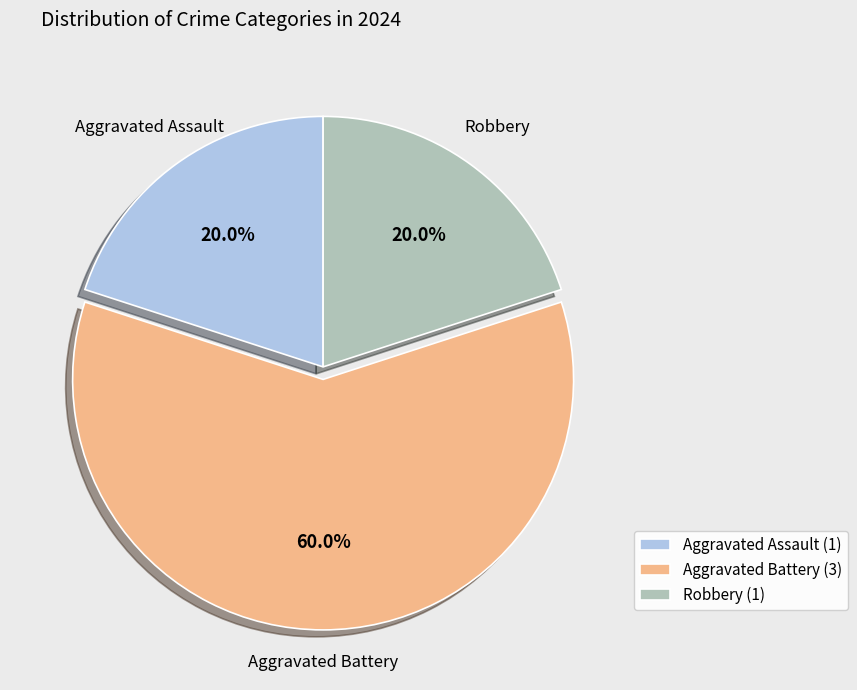

Approximately how many times larger is the value at Aggravated Battery compared to Aggravated Assault?

3.0